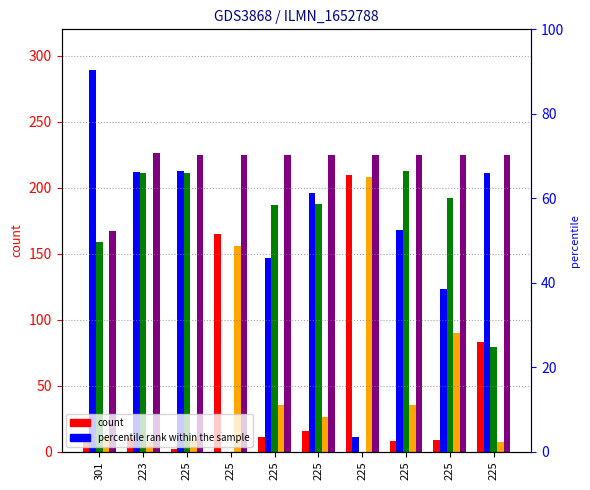

The col_1 series shows 90 at 225. True or false?

True